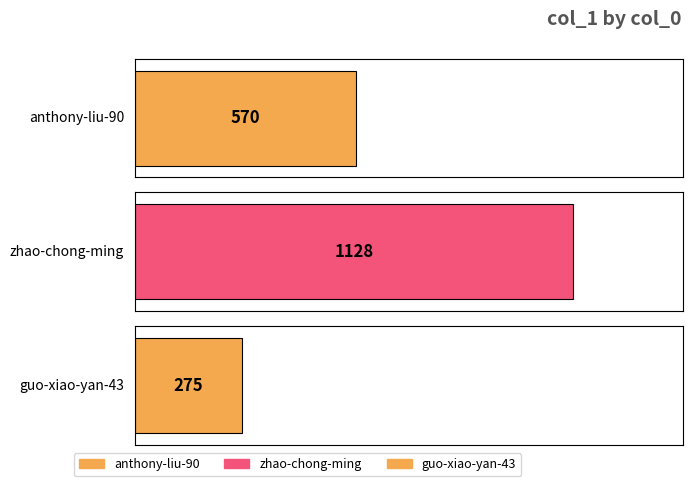

Read the value at guo-xiao-yan-43, to the nearest 10.

280